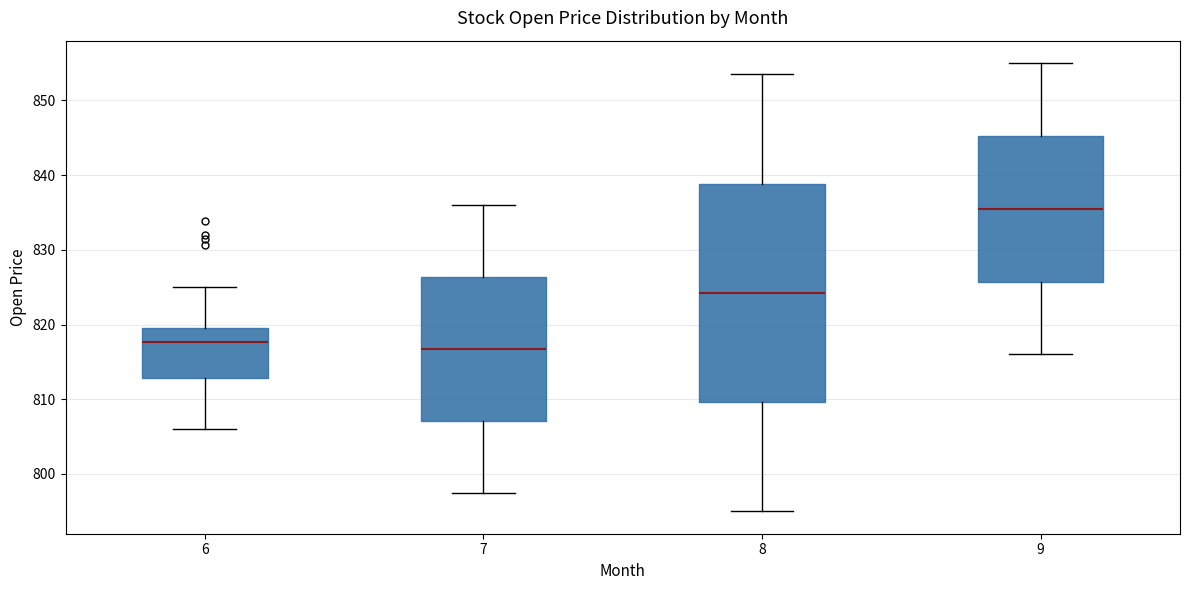

Where does the median line of the box at x = 7 sit on the y-axis? The values are not printed on the chart, so give them approximately, as read against the axis.

817